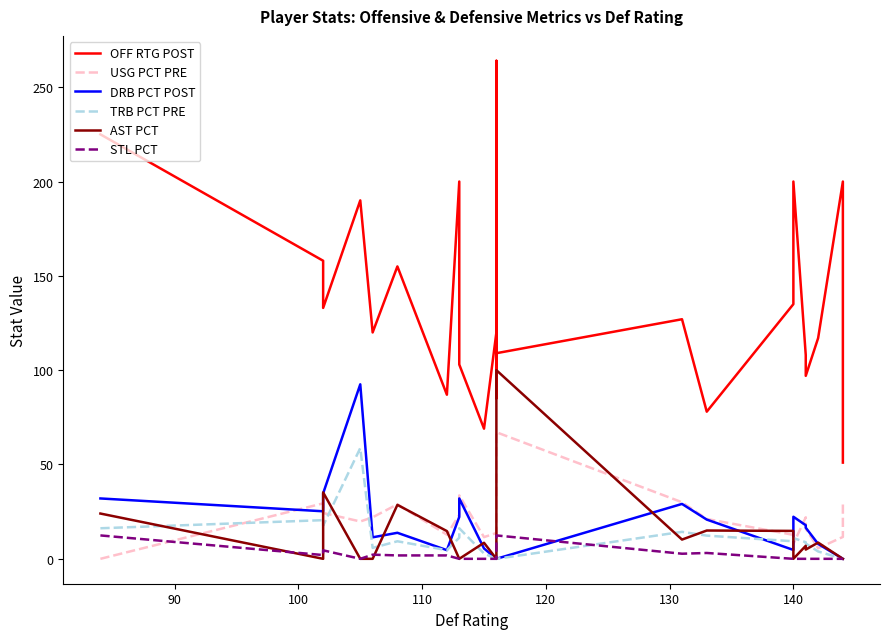

How many data points in OFF RTG POST are less than 120?

11